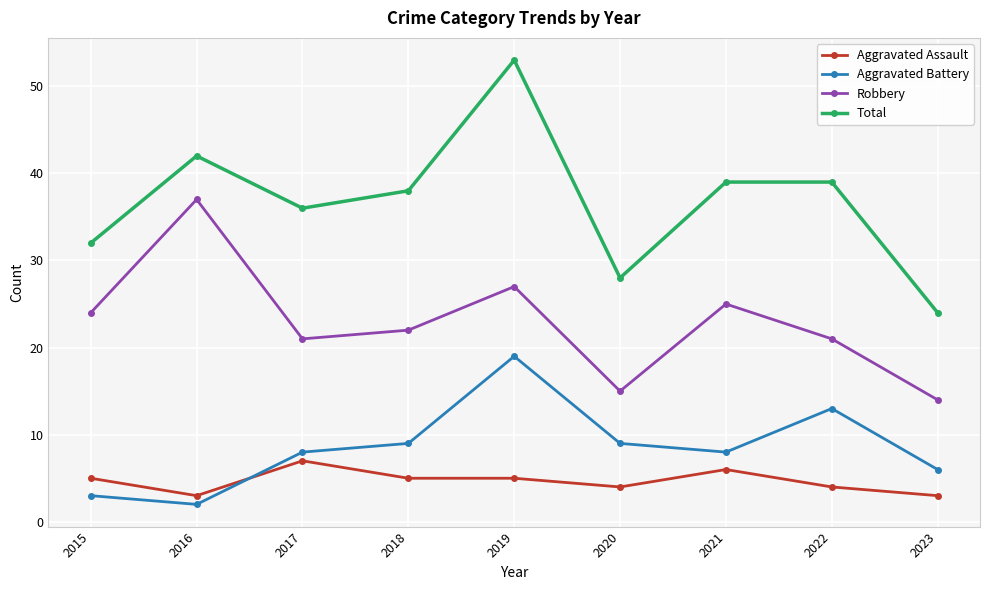

What is the greatest value displayed?

53